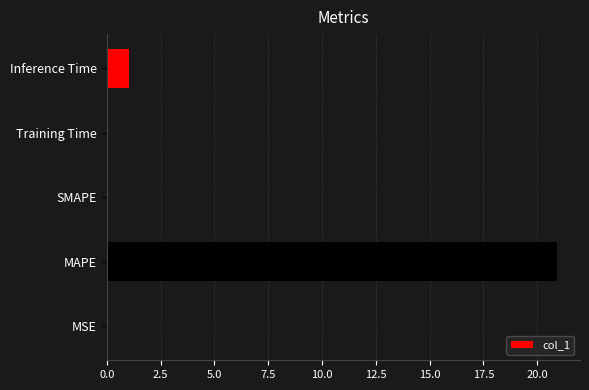

What is the sum of the values at Inference Time and MAPE?

22.0